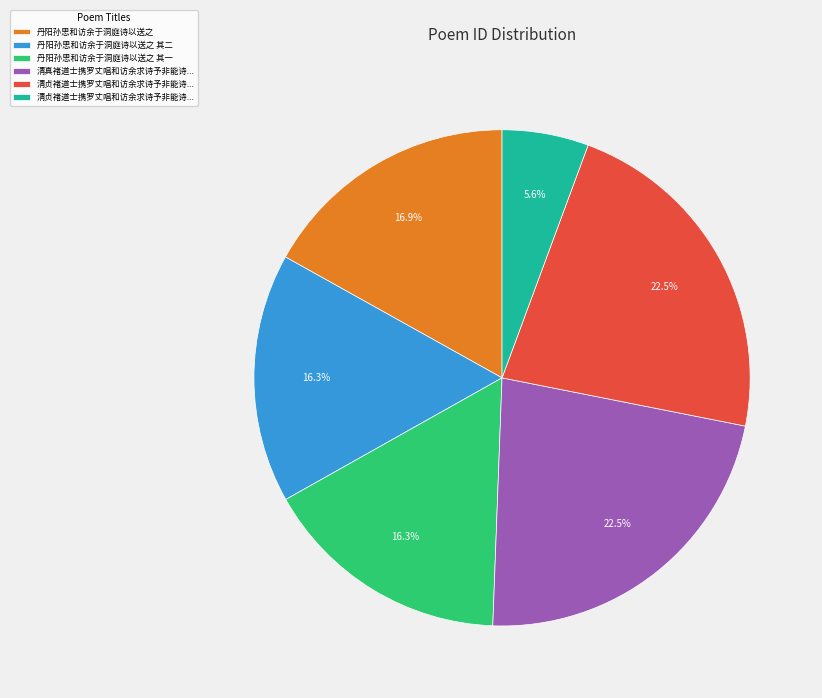

Is there any slice that represents more than half of the pie?

No